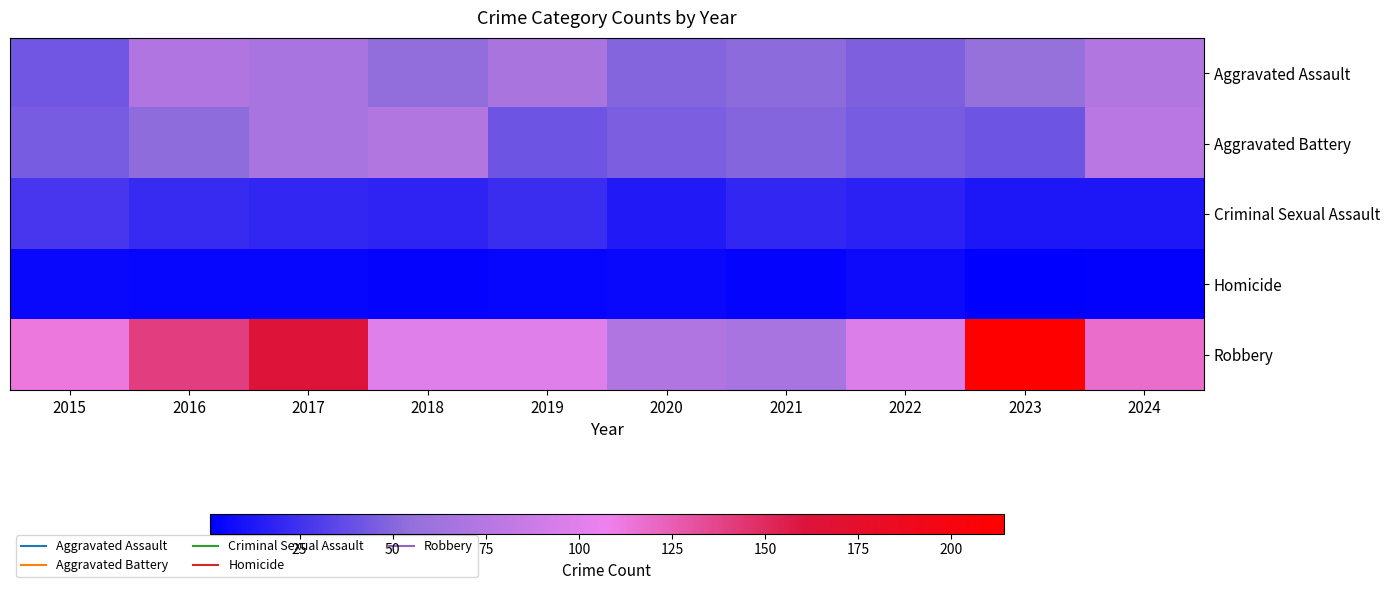

At how many categories does at least one series exceed 199?

1